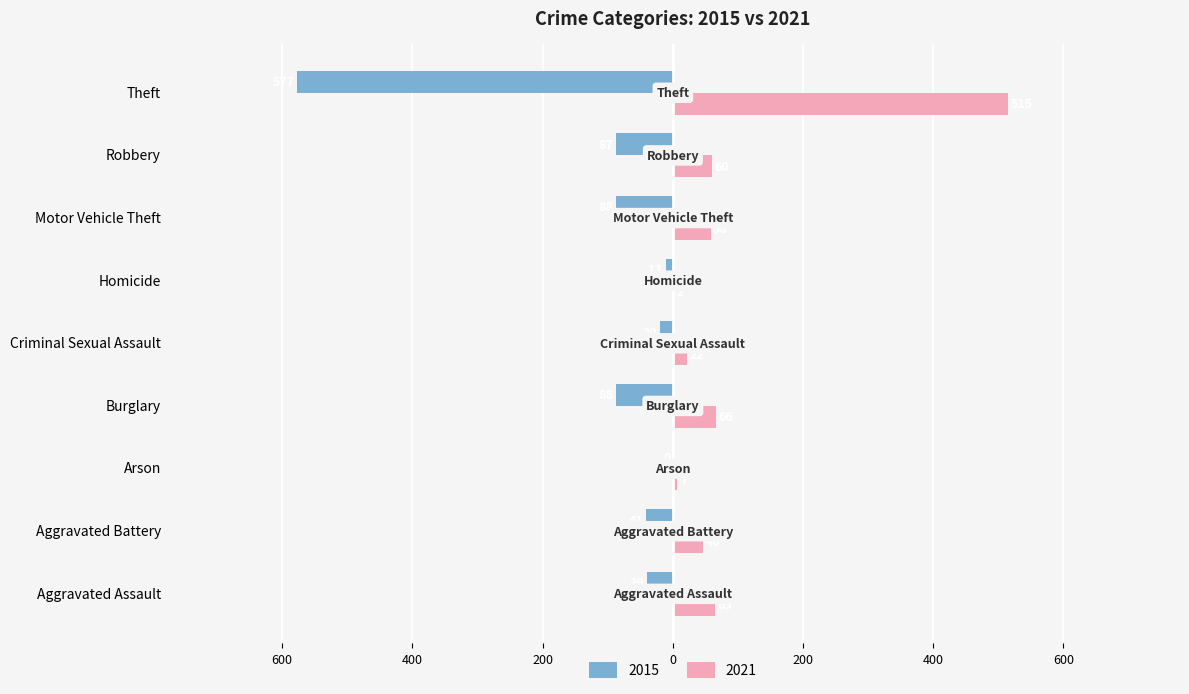

What is the spread (max minus min) of values at Motor Vehicle Theft?

146